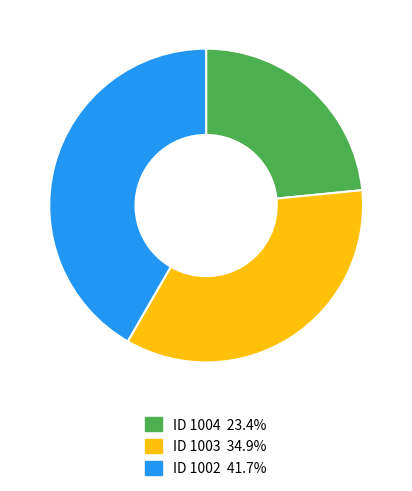

Is there a majority slice in this chart?

No